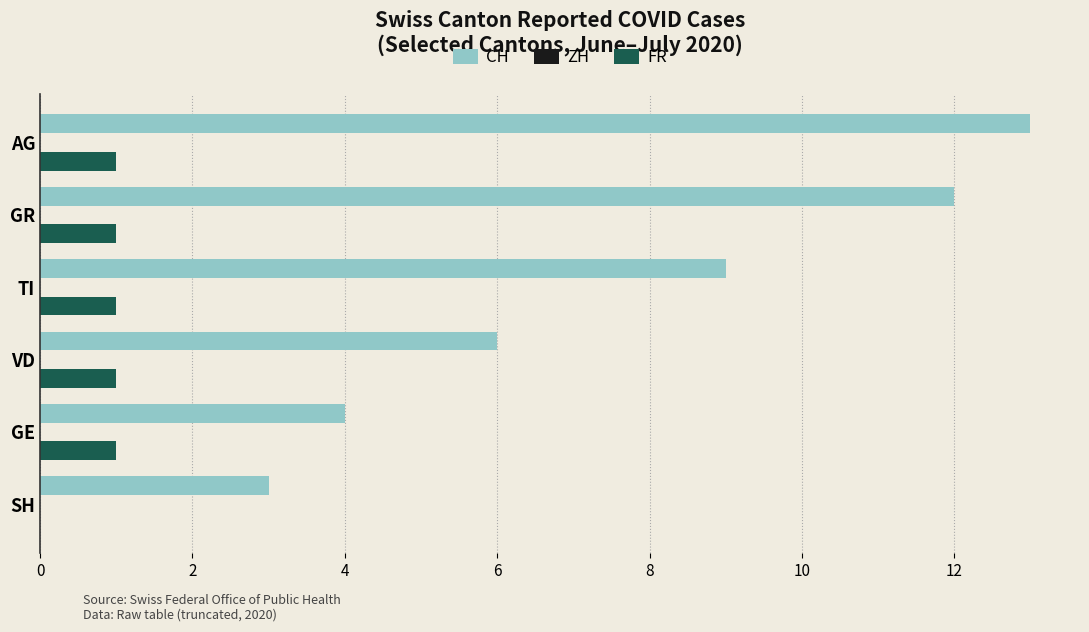

What is the sum of all CH values?

47